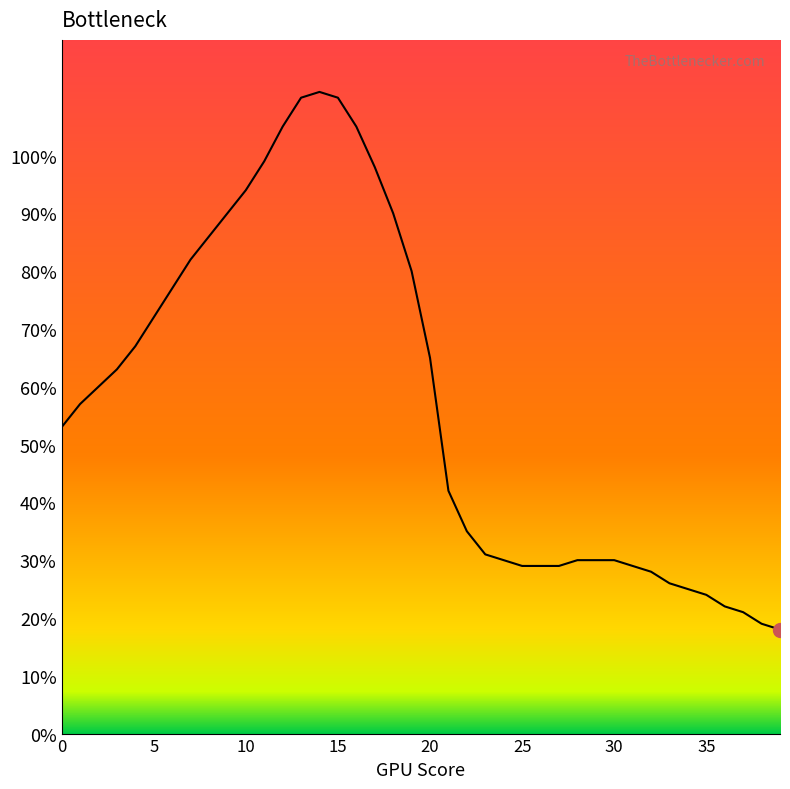

What is the greatest value displayed?

111